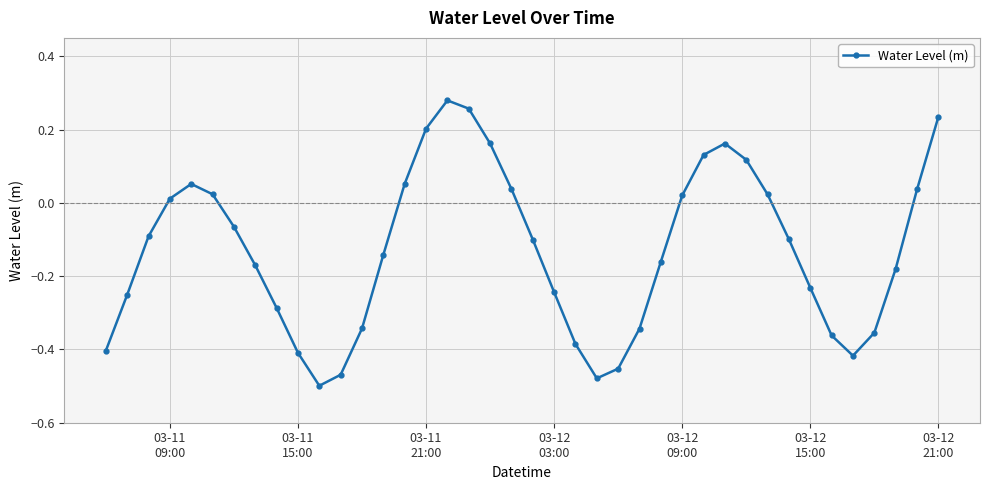

Does the chart display data point markers on the line(s)?

Yes